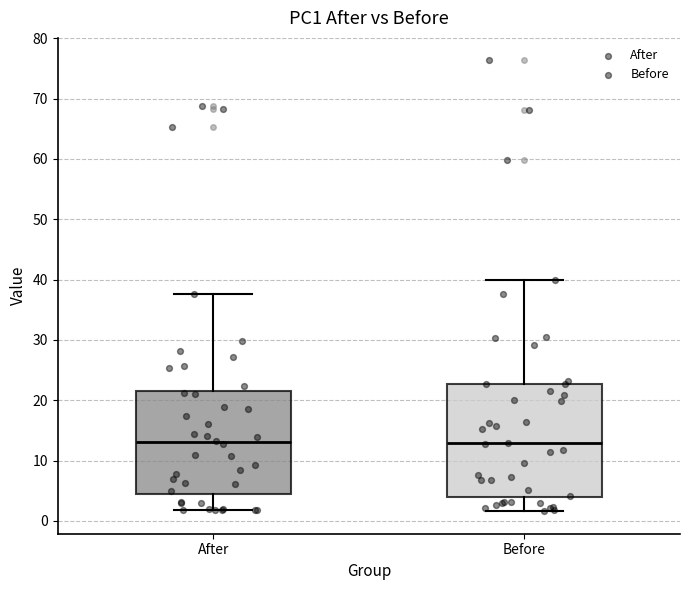

Reading left to right, transcribe this box plot: for each box, give where its median line is, the range the box spans, and where its two whiskers end, as read against the y-axis. The values are not printed on the chart, so give them approximately, as read against the axis.

After: median 13, box 4 to 21, whiskers 2 to 38
Before: median 13, box 4 to 23, whiskers 2 to 40